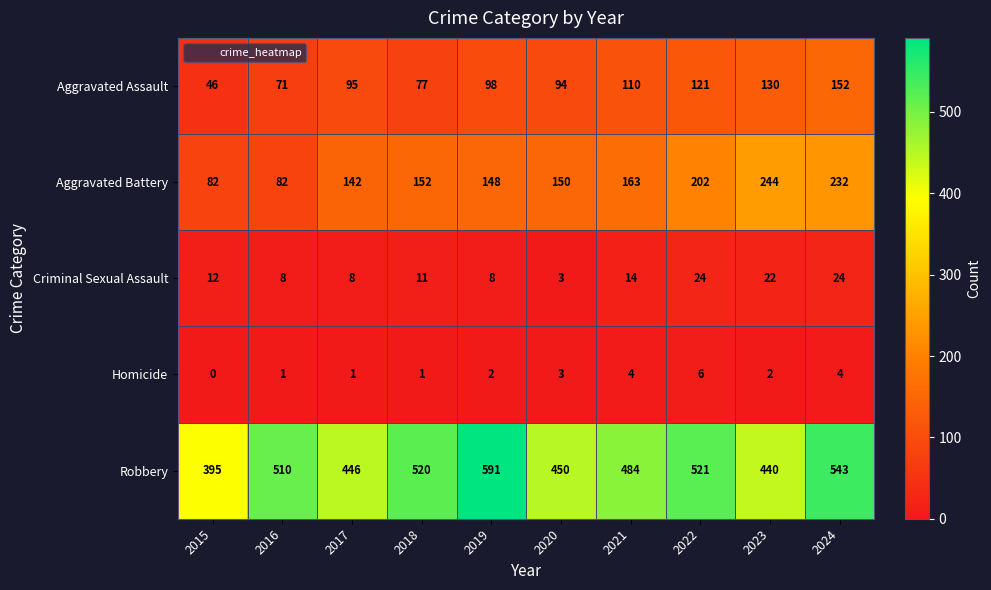

What is the sum of the Robbery values at 2019 and 2021?

1075